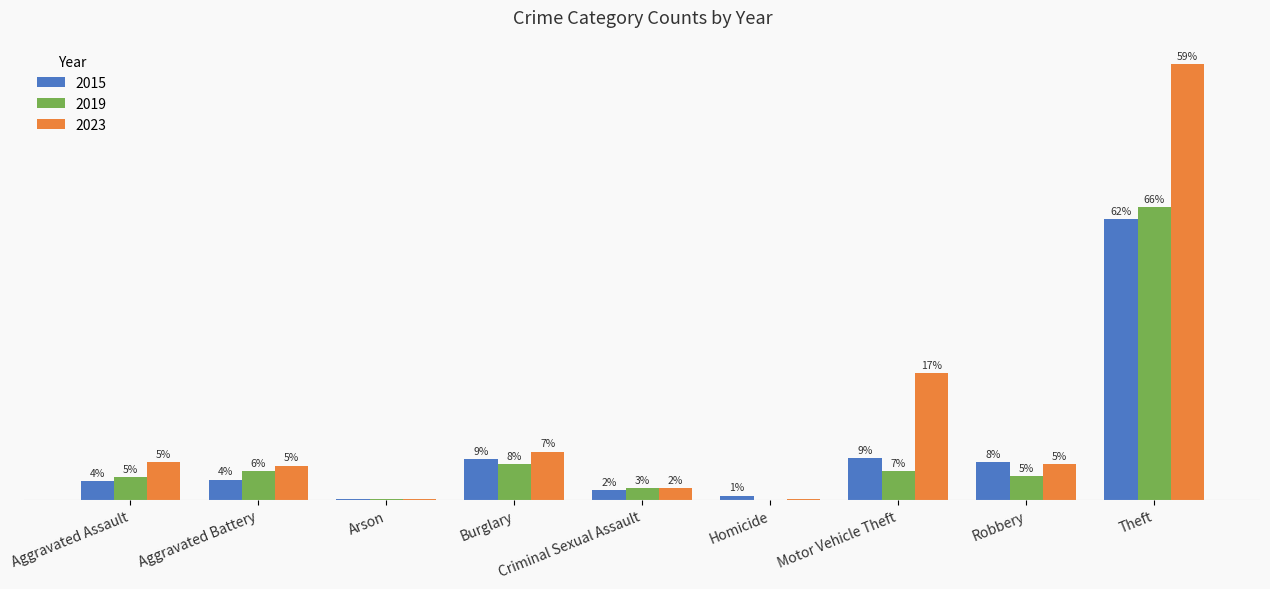

What are all the series names shown in the legend?

2015, 2019, 2023